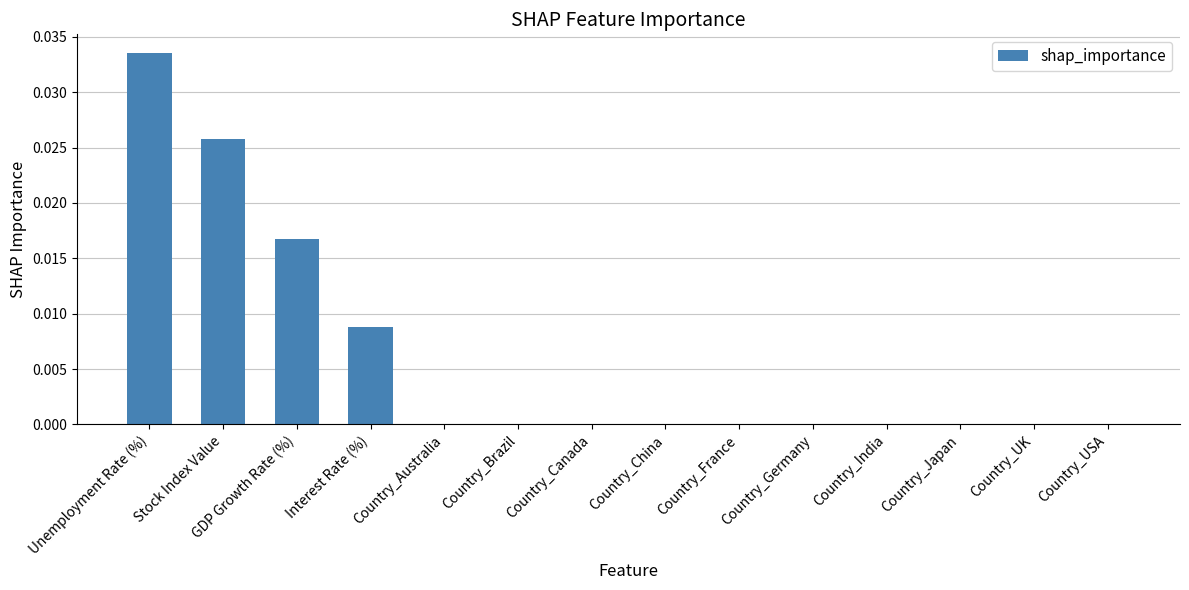

Between GDP Growth Rate (%) and Country_India, which is larger?

GDP Growth Rate (%)